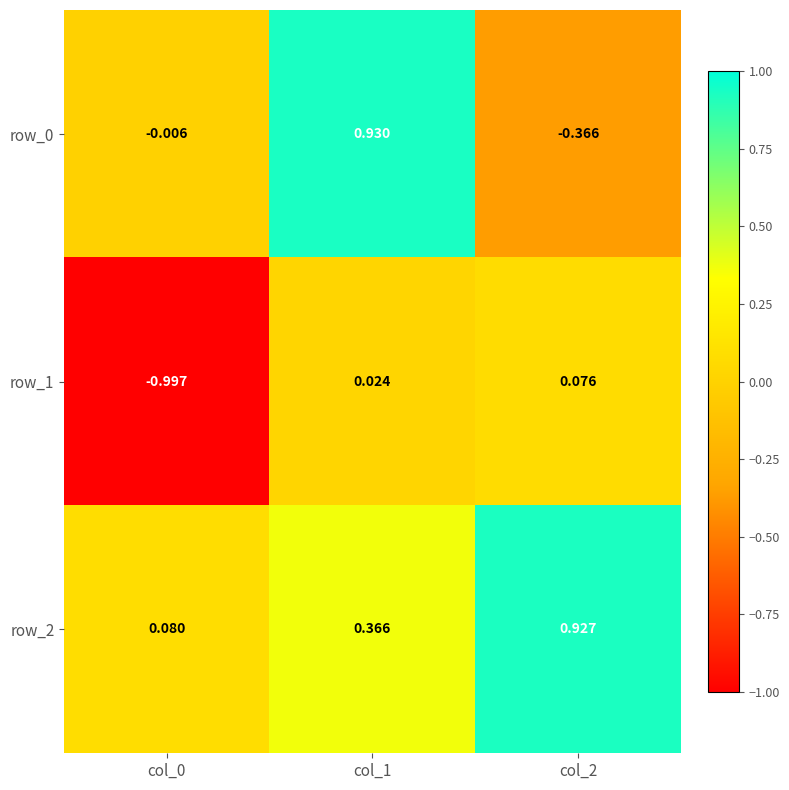

Is the value of row_1 at col_1 greater than the value of row_2 at col_0?

No